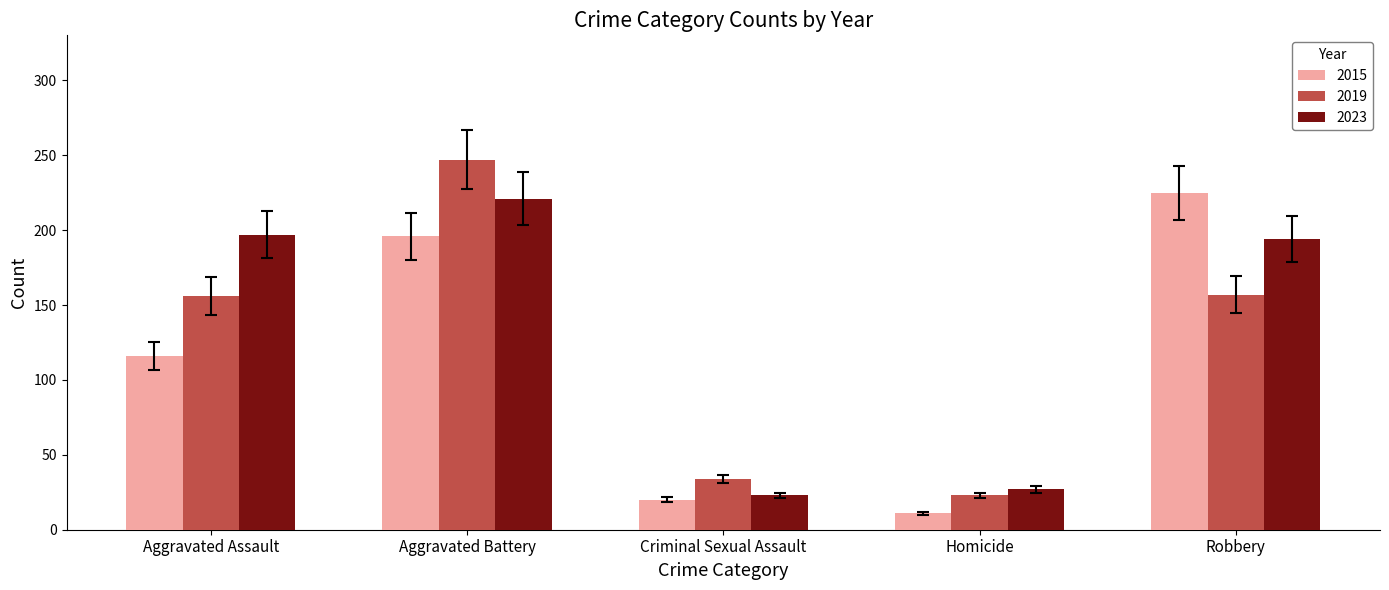

What is the highest value of the 2023 series?

221